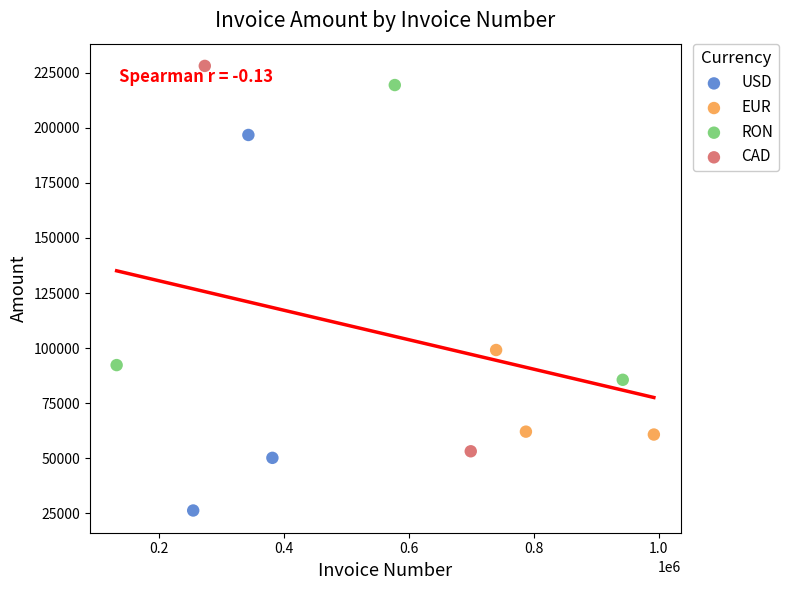

What are all the series names shown in the legend?

USD, EUR, RON, CAD